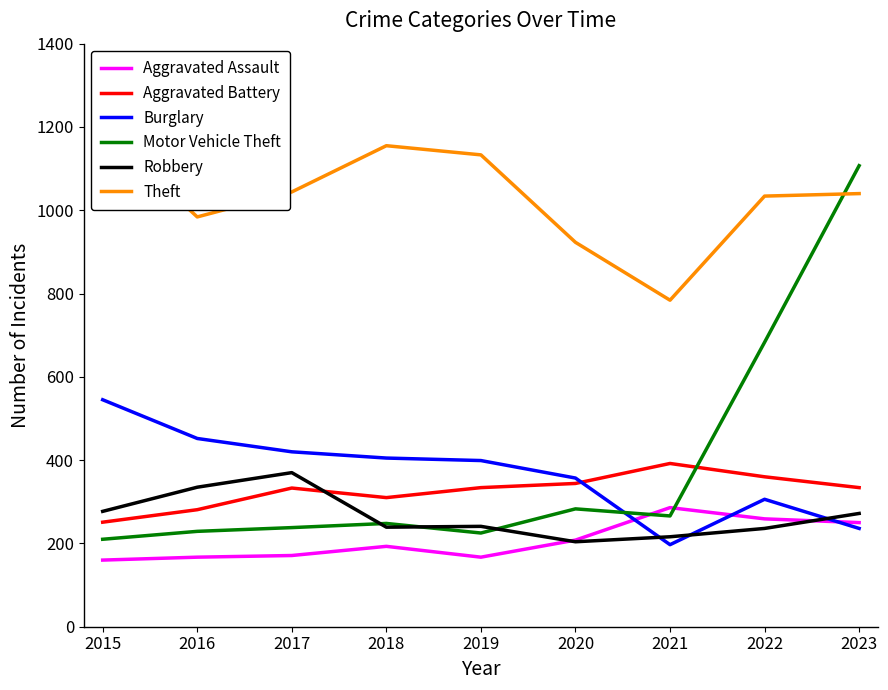

How many lines are shown in the chart?

6